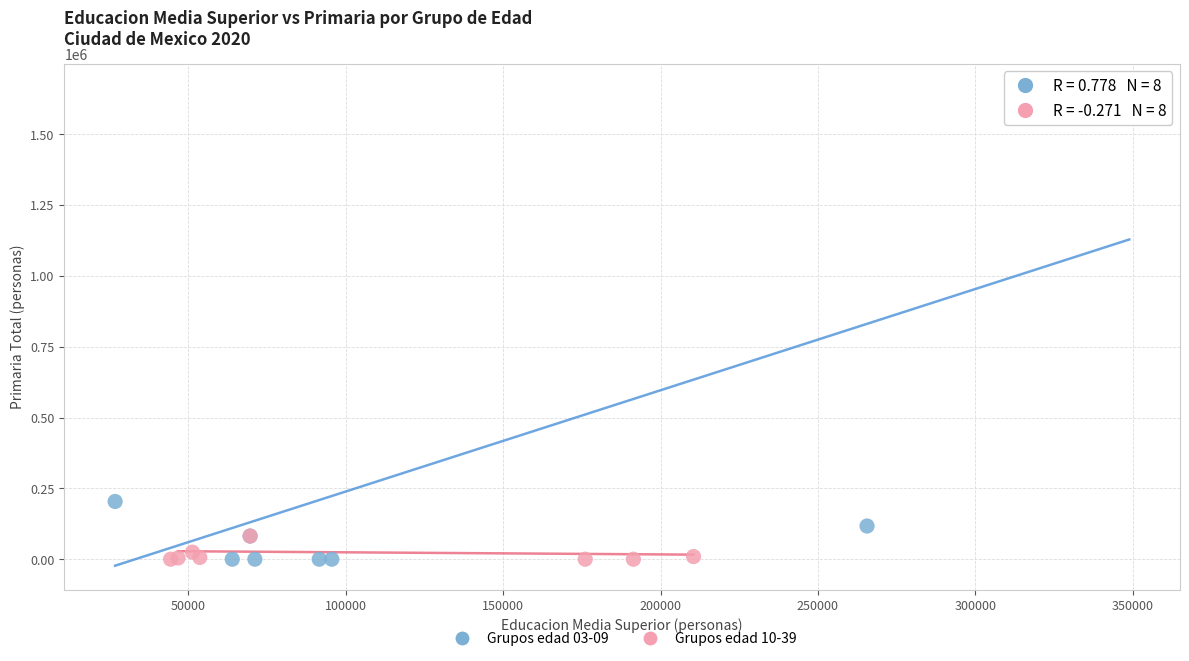

Which series contains the highest Y value?

Grupos edad 03-09